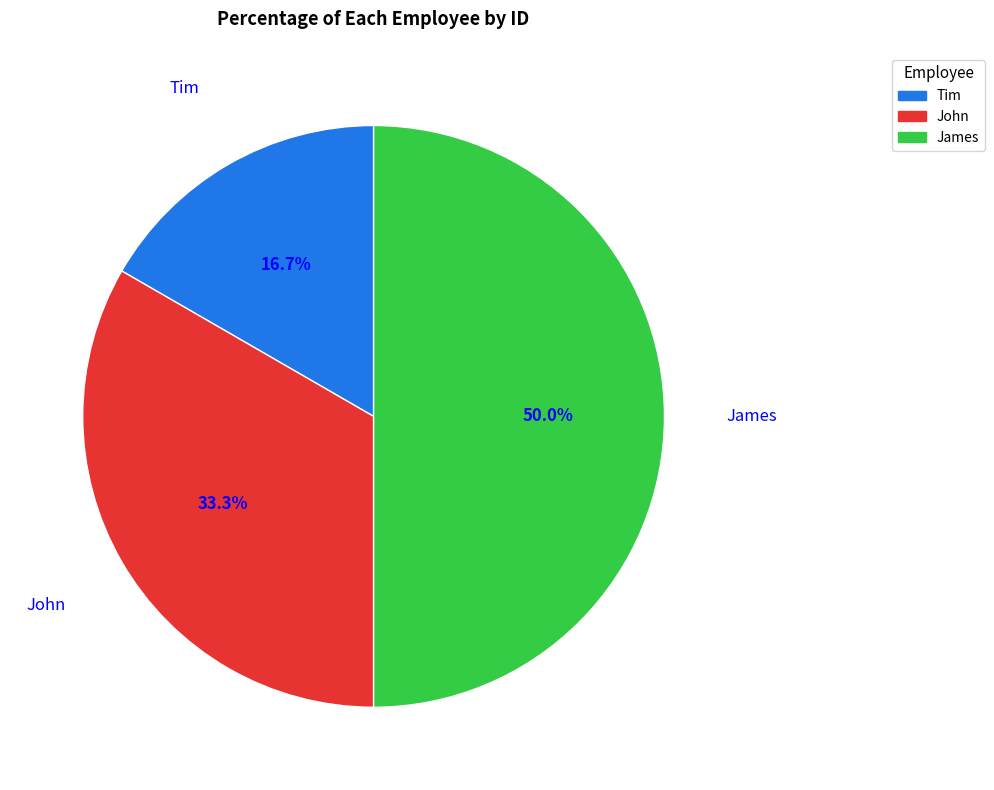

Does Tim account for over 50% of the chart?

No